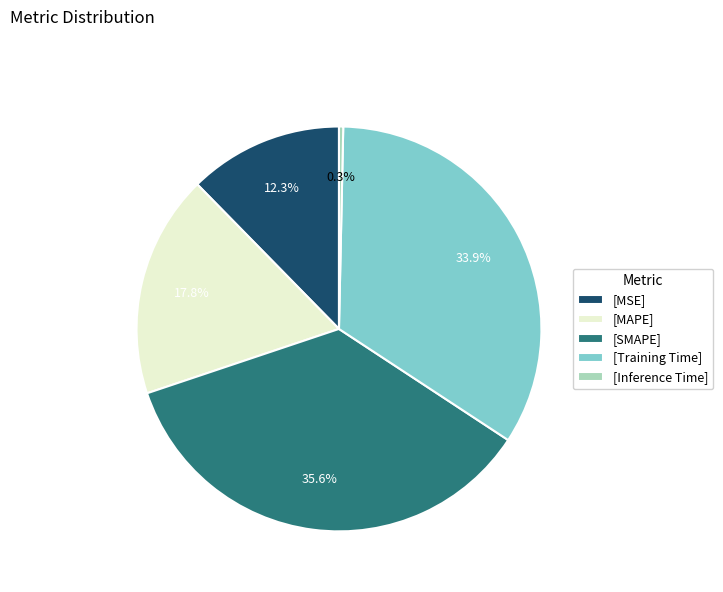

Between [SMAPE] and [MAPE], which is larger?

[SMAPE]